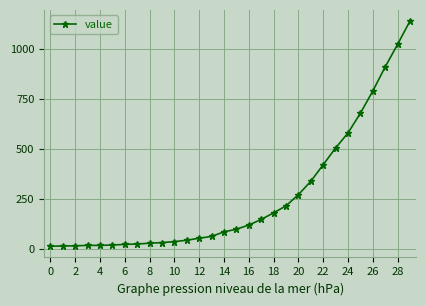

What is the maximum value shown in the chart?

1141